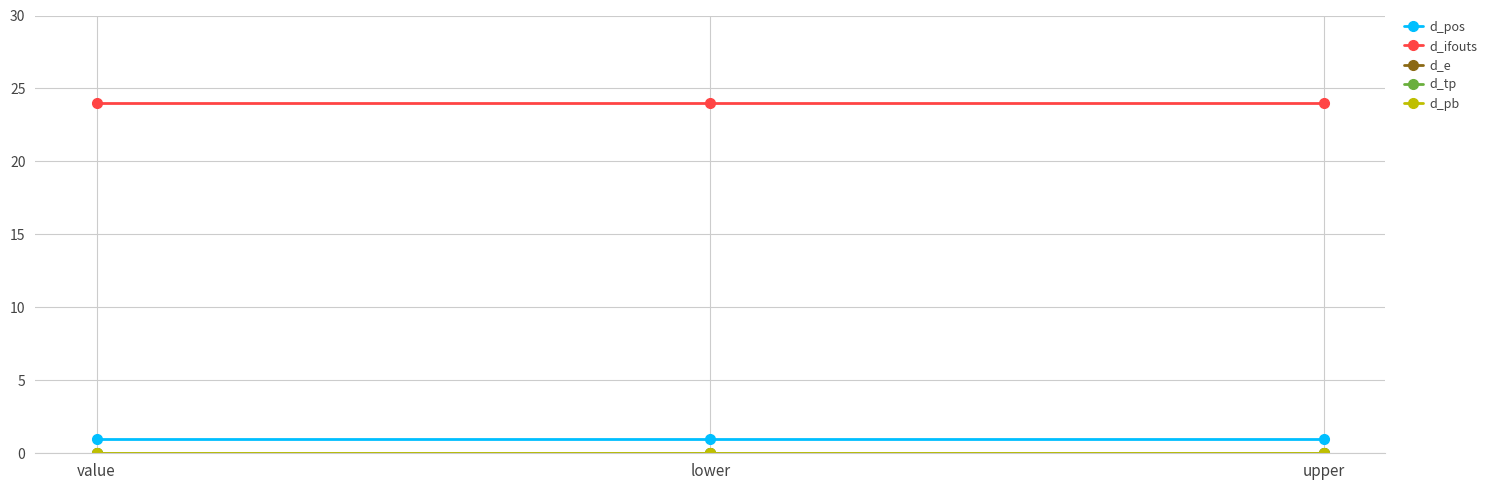

Reading right to left, list all the values displayed in this chart.

d_pos: 1	1	1
d_ifouts: 24	24	24
d_e: 0	0	0
d_tp: 0	0	0
d_pb: 0	0	0